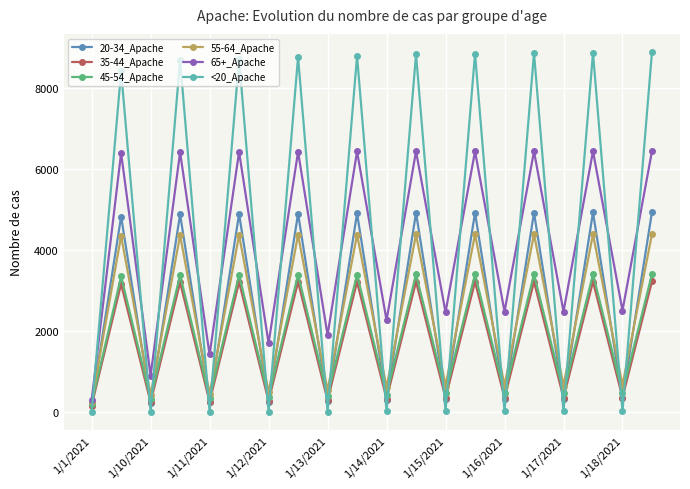

True or false: <20_Apache has more than 0 points higher than both neighbors.

True